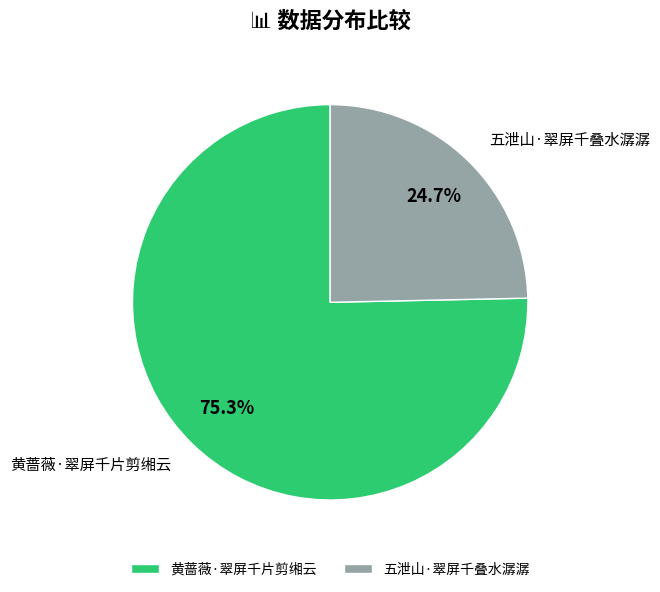

What is the smallest slice in the pie chart?

五泄山·翠屏千叠水潺潺